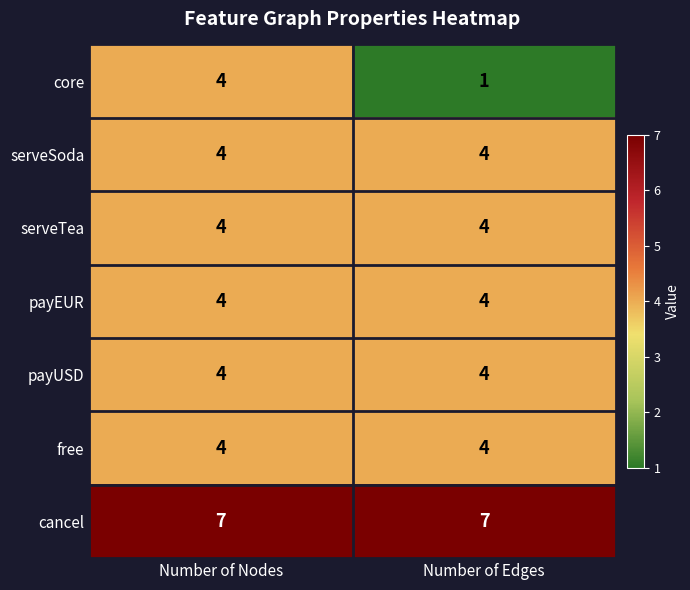

The value of payEUR at Number of Edges is 4. True or false?

True